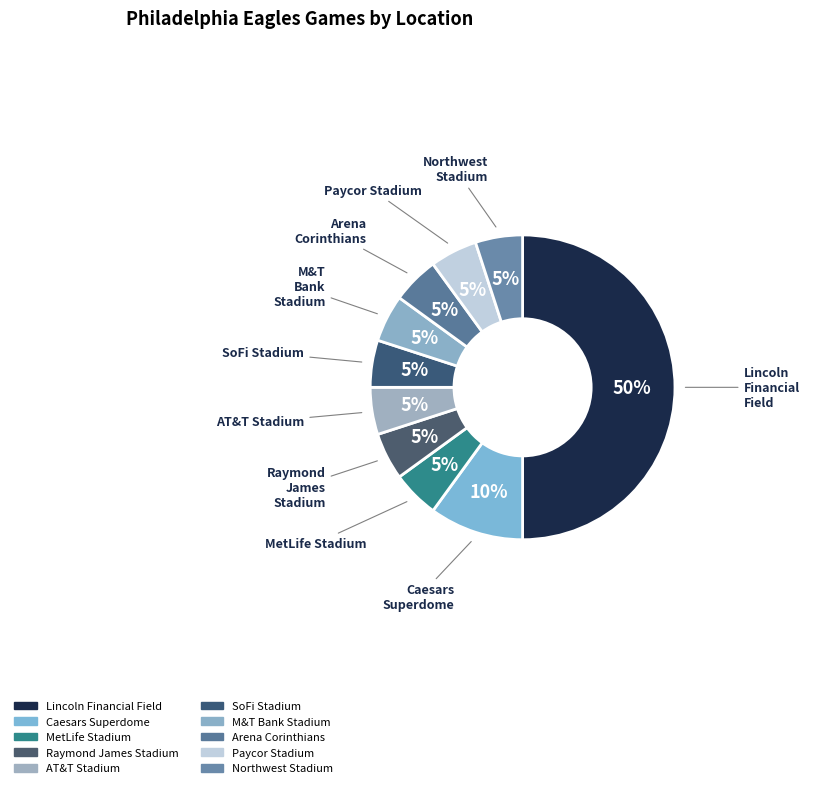

What percentage is the Caesars Superdome slice, to the nearest percent?

10%